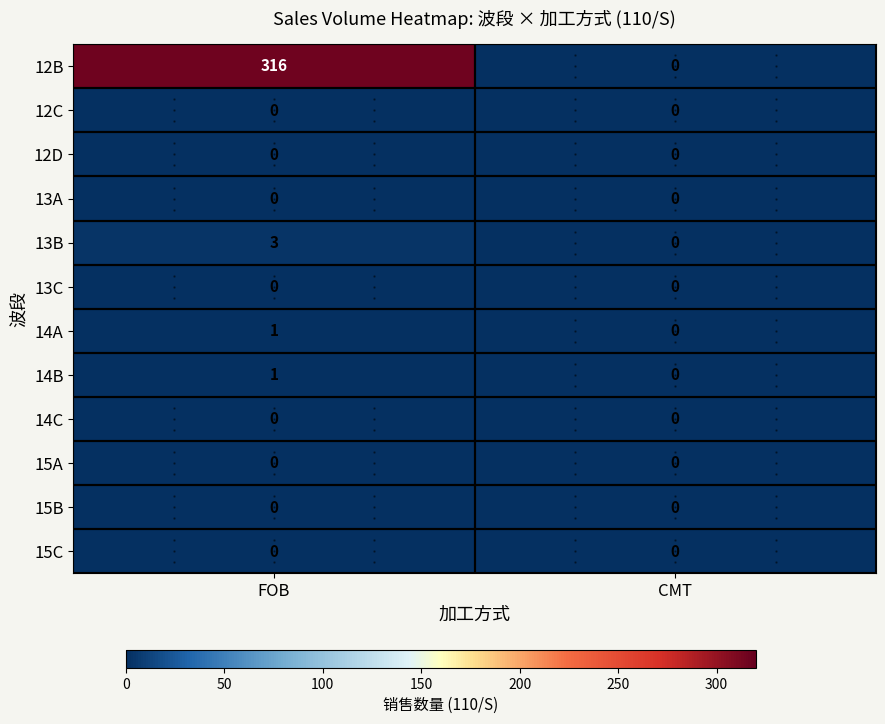

At how many categories does at least one series exceed 289?

1